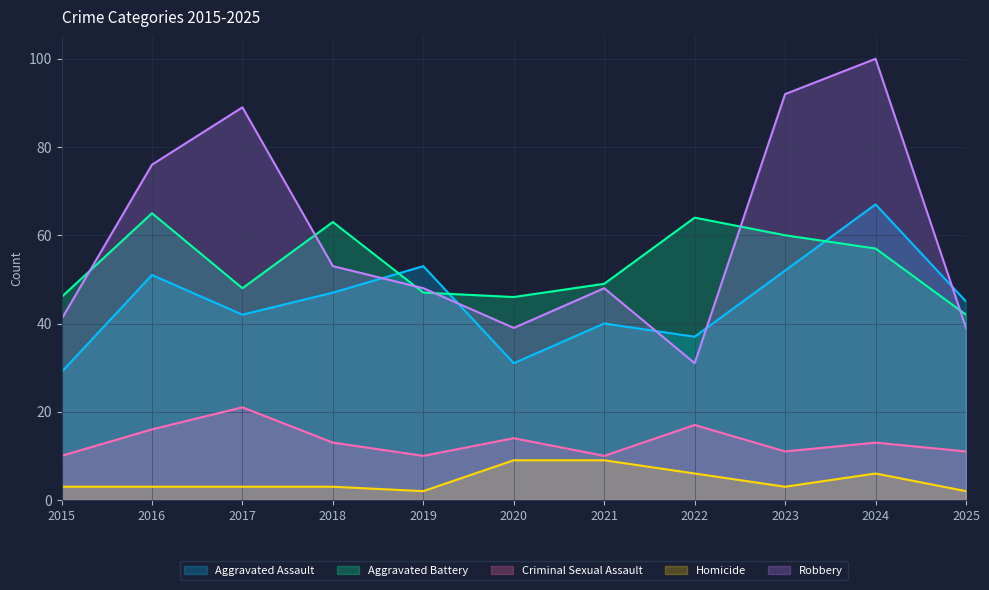

Which has a higher value, 2023 or 2022?

2023